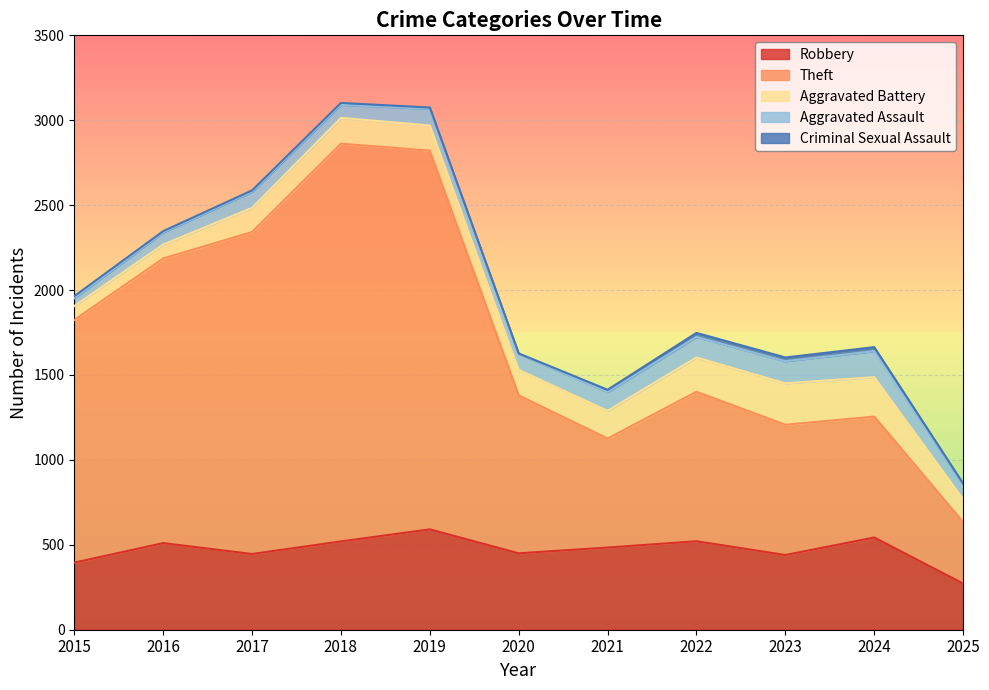

True or false: Robbery and Aggravated Battery intersect in this chart.

False